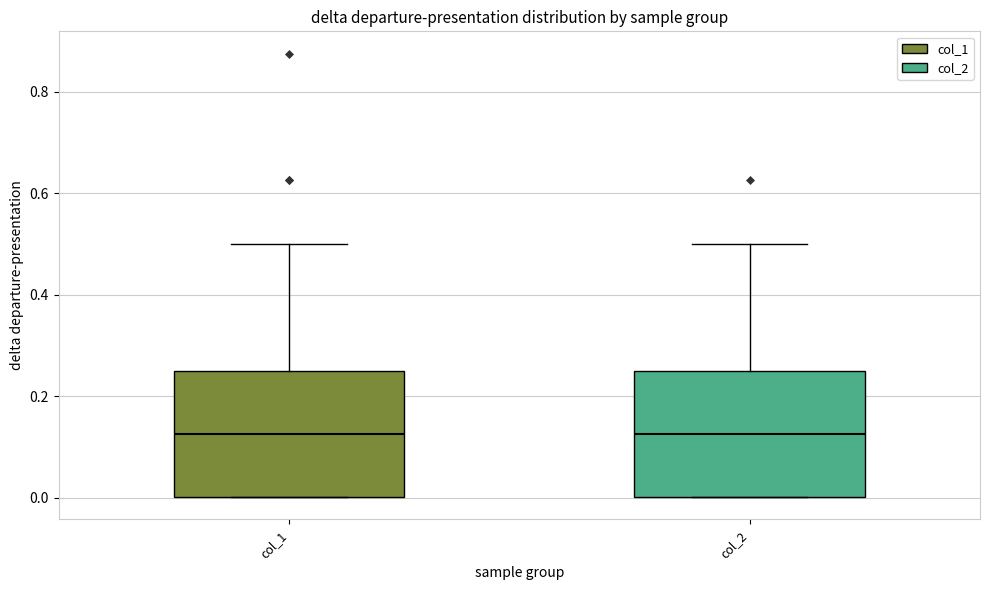

Reading left to right, transcribe this box plot: for each box, give where its median line is, the range the box spans, and where its two whiskers end, as read against the y-axis. The values are not printed on the chart, so give them approximately, as read against the axis.

col_1: median 0.12, box 0.00 to 0.26, whiskers 0.00 to 0.50
col_2: median 0.12, box 0.00 to 0.26, whiskers 0.00 to 0.50